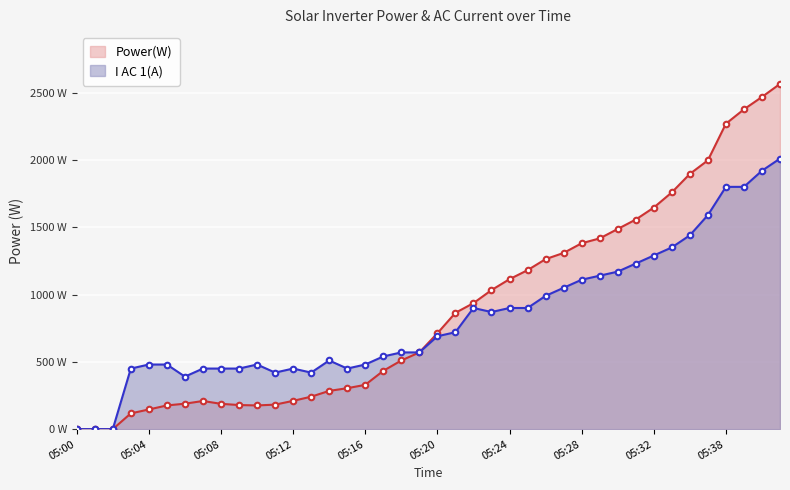

Reading right to left, transcribe all the data shown in this chart.

Power(W): 05:41=2565	05:40=2468	05:39=2376	05:38=2269	05:35=1997	05:34=1896	05:33=1759	05:32=1646	05:31=1557	05:30=1487	05:29=1417	05:28=1381	05:27=1309	05:26=1263	05:25=1181	05:24=1114	05:23=1033	05:22=936	05:21=864	05:20=712	05:19=570	05:18=510	05:17=433	05:16=329	05:15=304	05:14=284	05:13=241	05:12=210	05:11=182	05:10=176	05:09=179	05:08=188	05:07=209	05:06=189	05:05=176	05:04=146	05:03=117	05:02=0	05:01=0	05:00=0
I AC 1(A): 05:41=2010	05:40=1920	05:39=1800	05:38=1800	05:35=1590	05:34=1440	05:33=1350	05:32=1290	05:31=1230	05:30=1170	05:29=1140	05:28=1110	05:27=1050	05:26=990	05:25=900	05:24=900	05:23=870	05:22=900	05:21=720	05:20=690	05:19=570	05:18=570	05:17=540	05:16=480	05:15=450	05:14=510	05:13=420	05:12=450	05:11=420	05:10=480	05:09=450	05:08=450	05:07=450	05:06=390	05:05=480	05:04=480	05:03=450	05:02=0	05:01=0	05:00=0